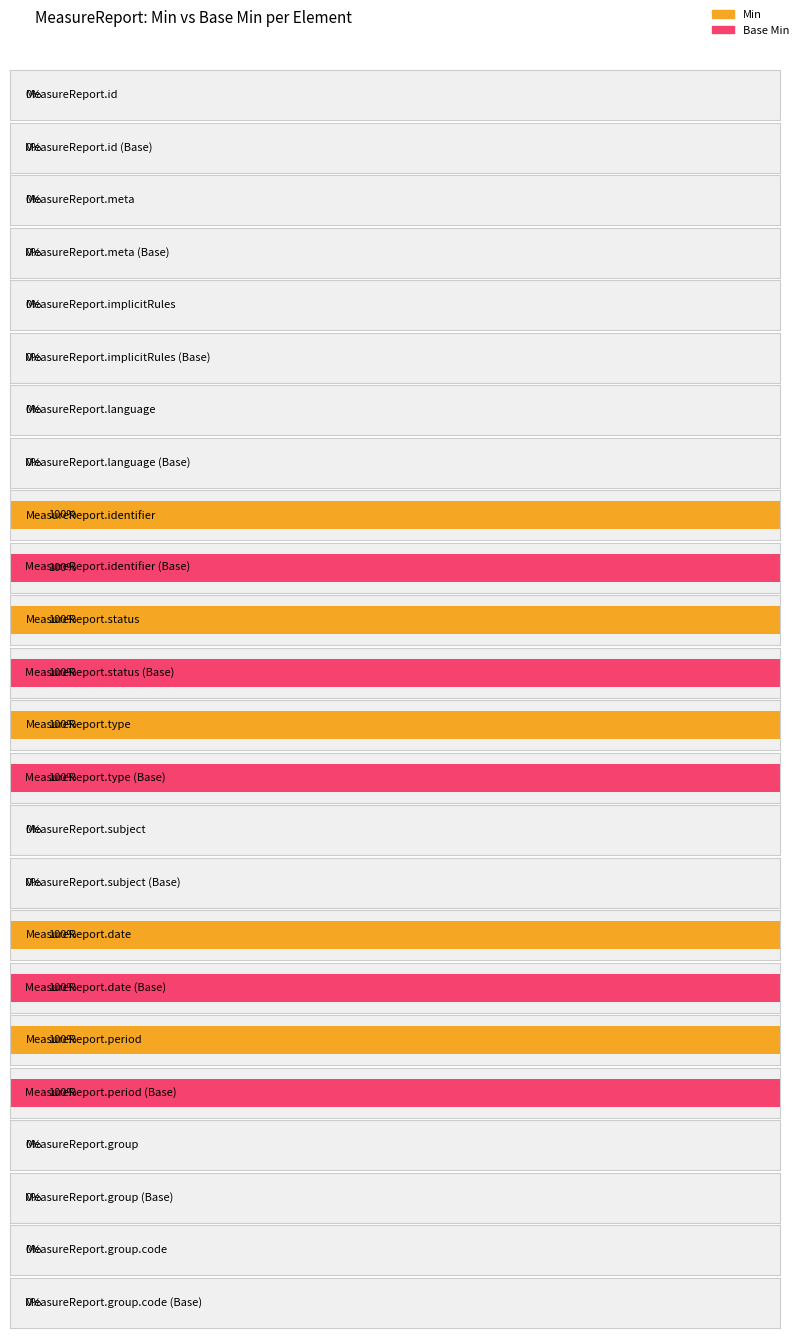

What is the greatest value displayed?

1